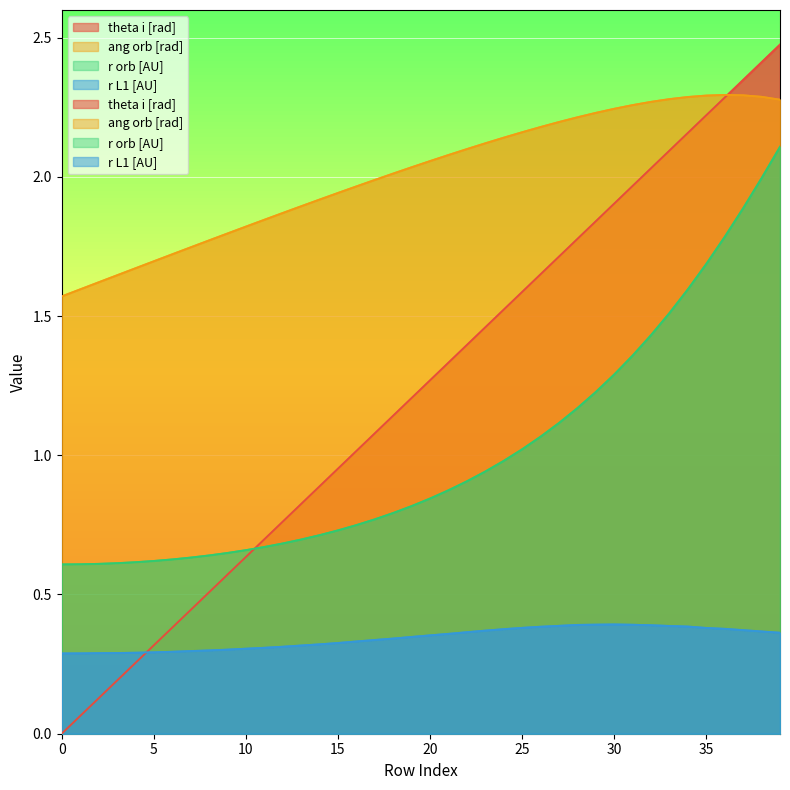

Rank the series by their maximum value, from highest to lowest.

theta i [rad], ang orb [rad], r orb [AU], r L1 [AU]